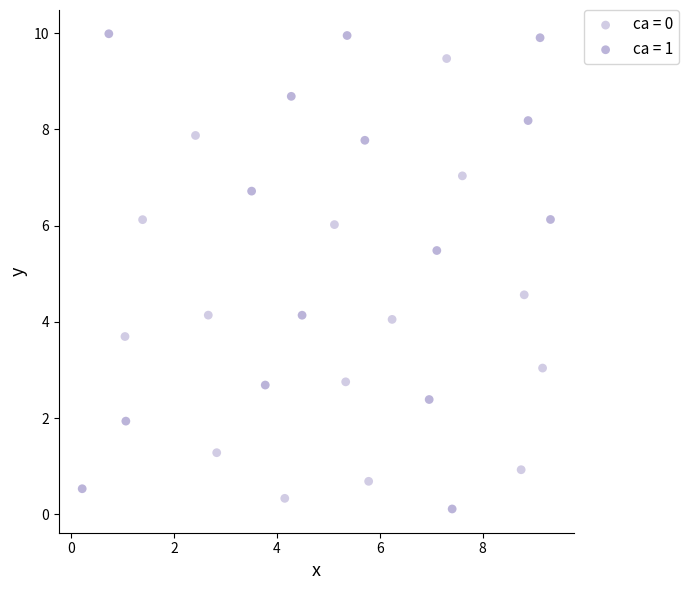

Which series has the largest Y range (max minus min)?

ca = 1